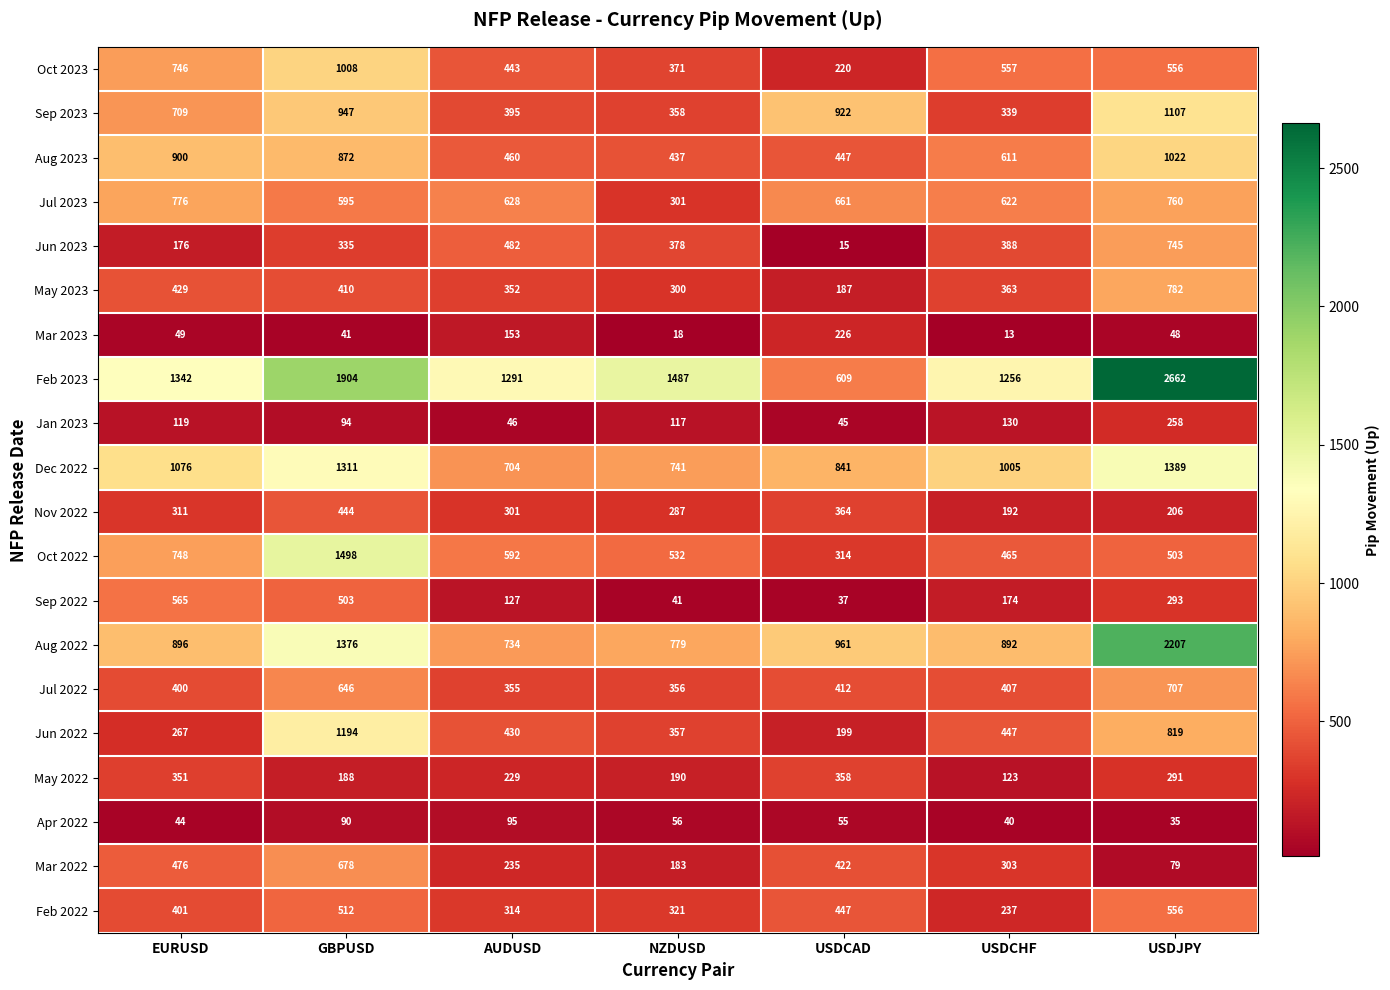

The May 2023 series shows 363 at USDJPY. True or false?

False